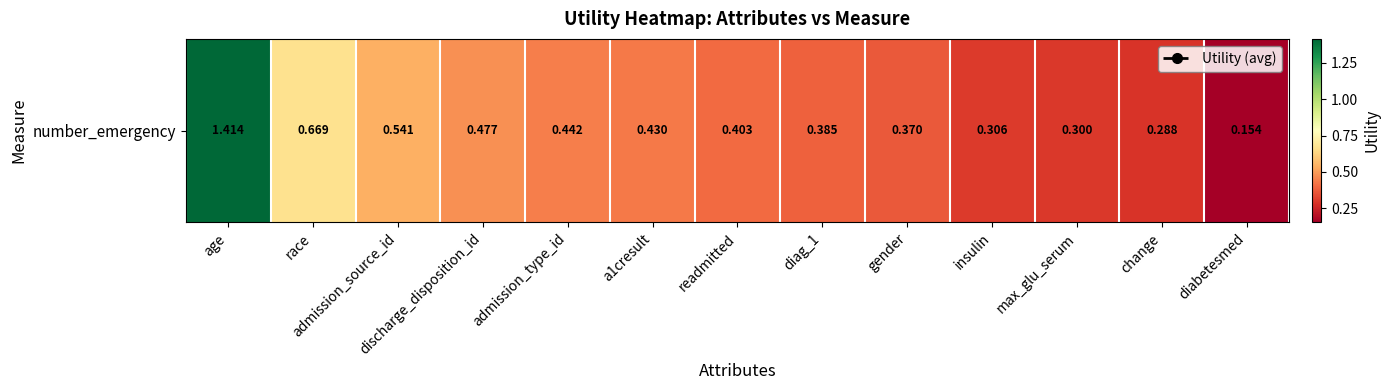

List the labels in order of value, largest first.

age, race, admission_source_id, discharge_disposition_id, admission_type_id, a1cresult, readmitted, diag_1, gender, insulin, max_glu_serum, change, diabetesmed